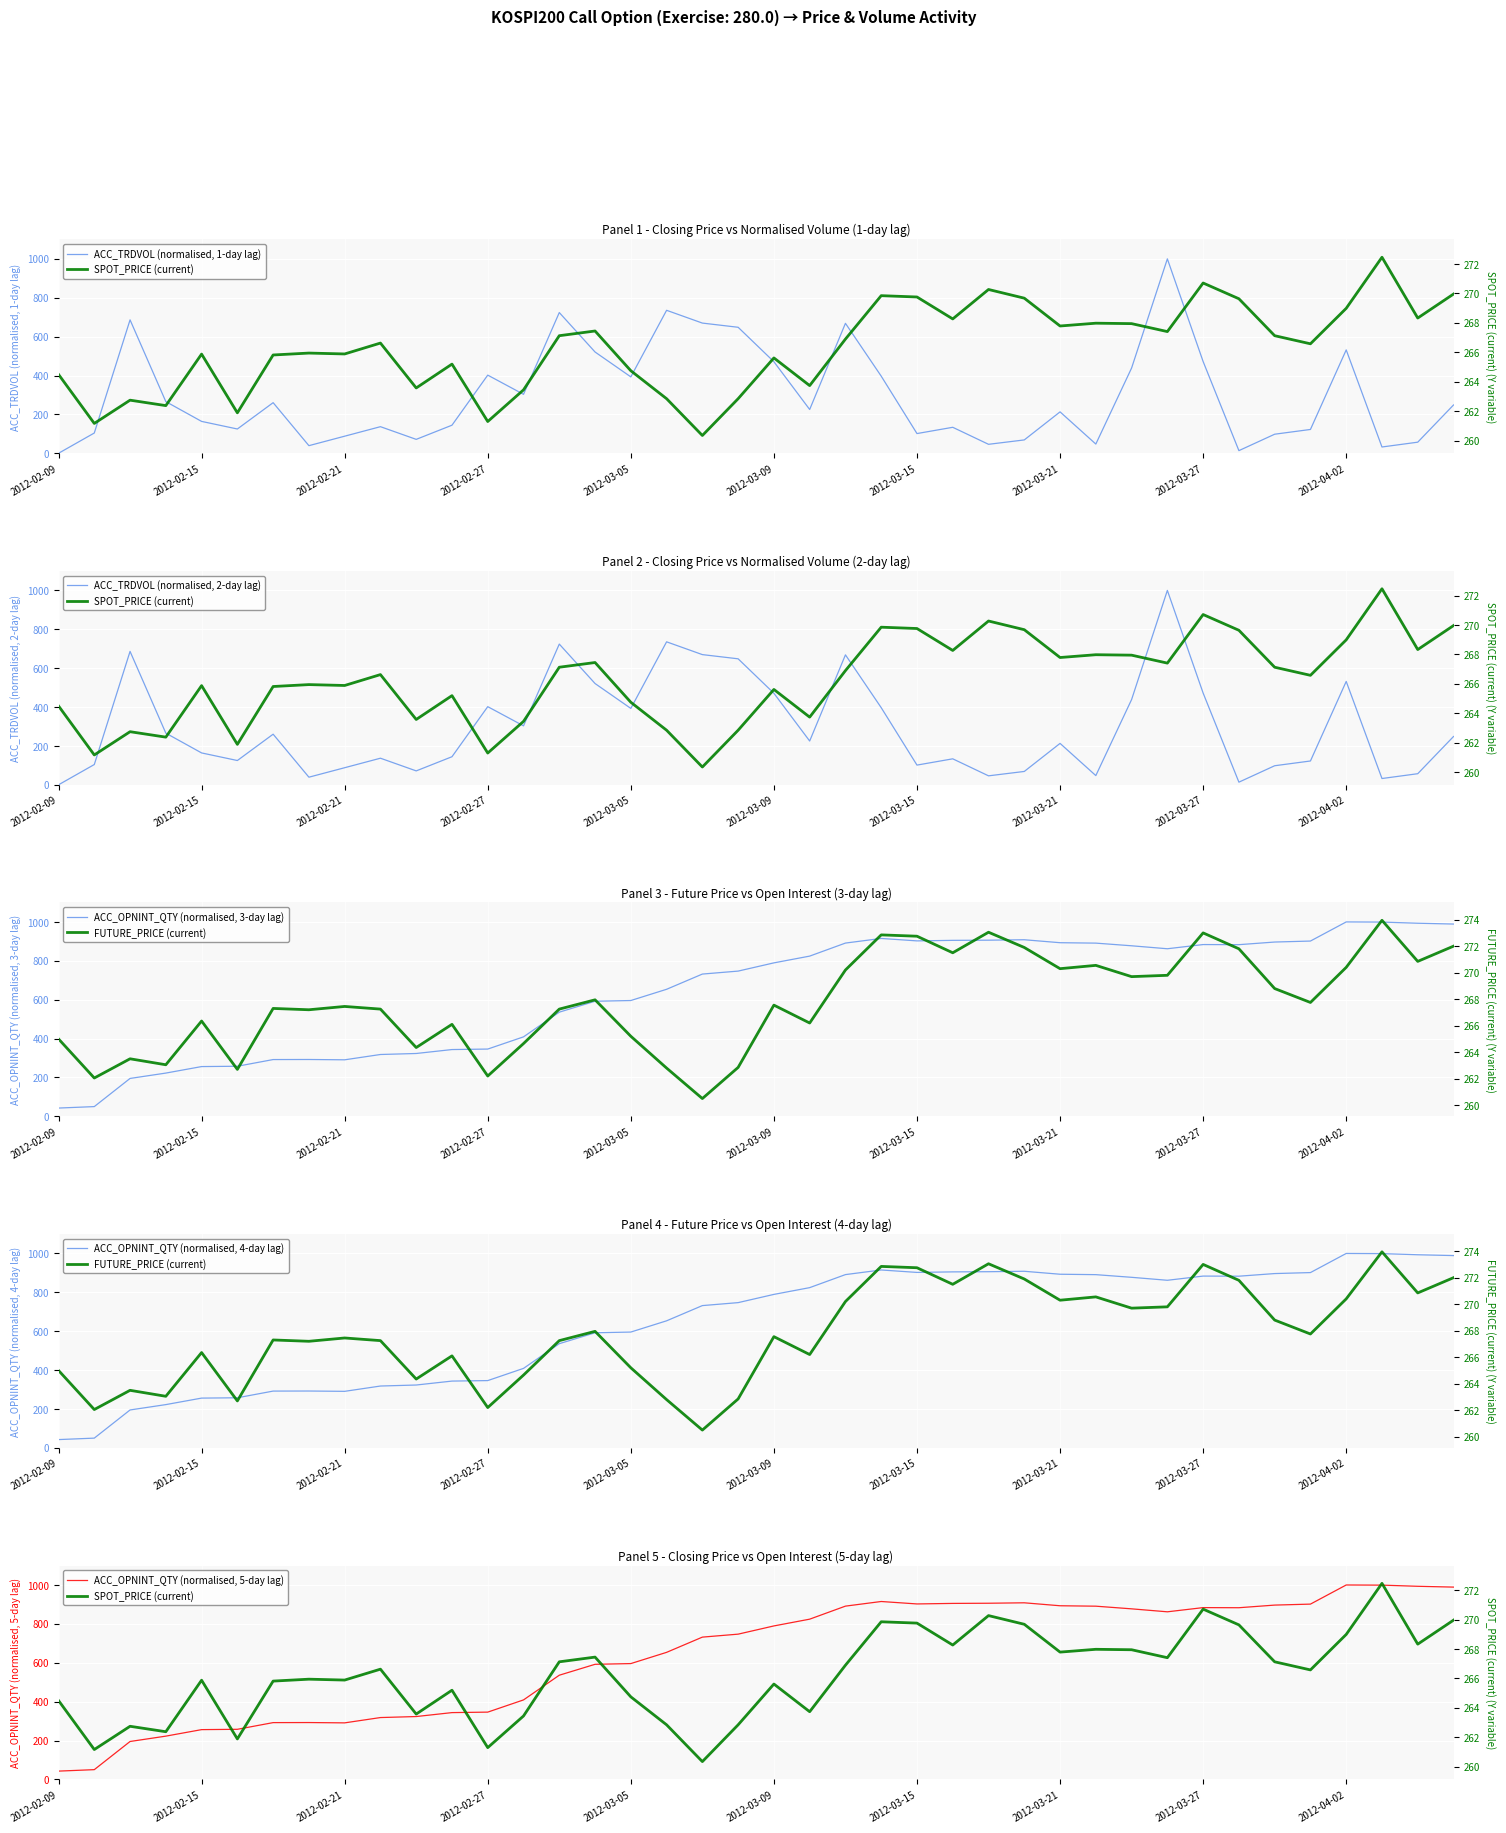

What is the value of the SPOT_PRICE point at the 22nd from the left?

263.7